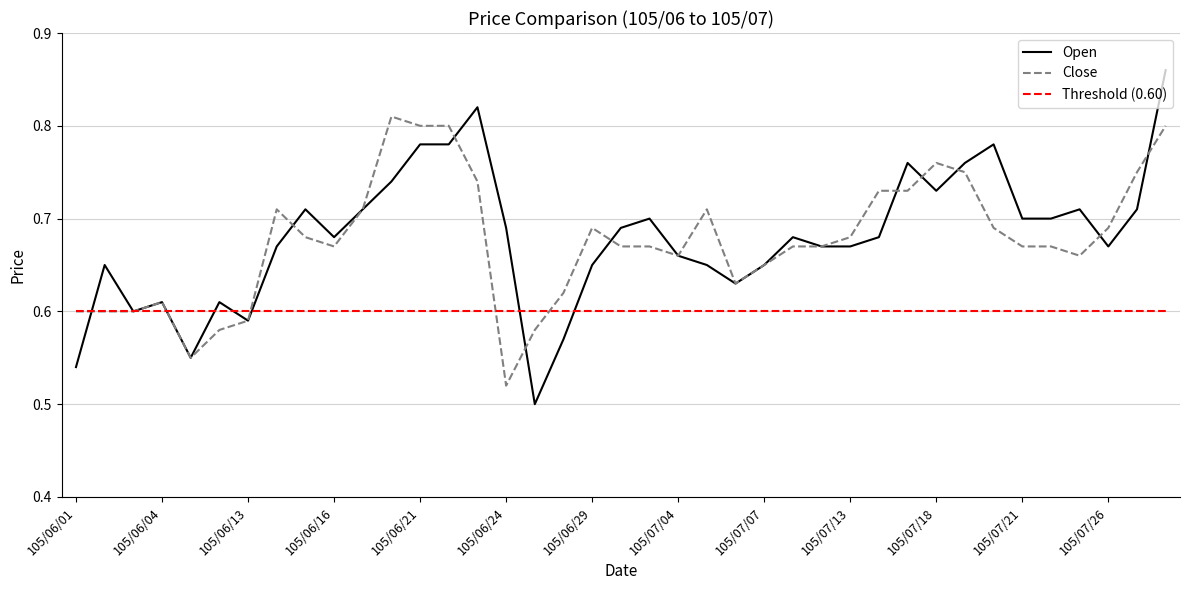

After their last crossing, which series has the higher values: Open or Close?

Open